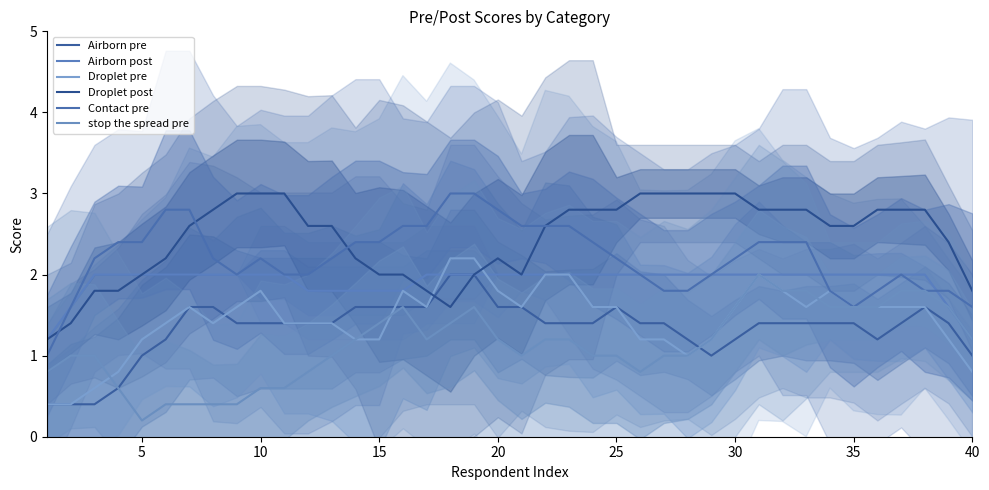

At how many categories does at least one series exceed 2?

37